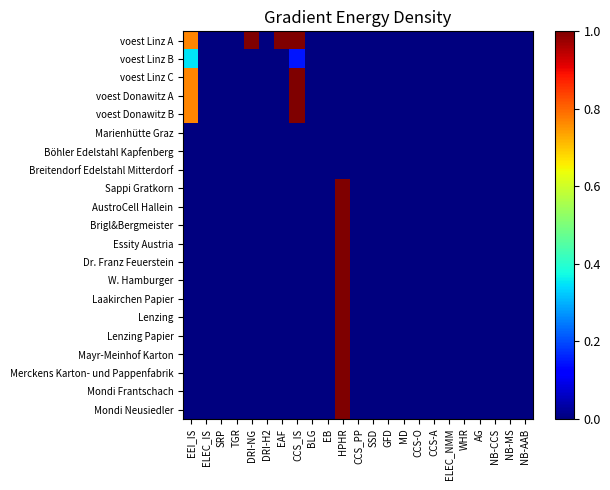

At which category does the chart reach its minimum across all series?

ELEC_IS